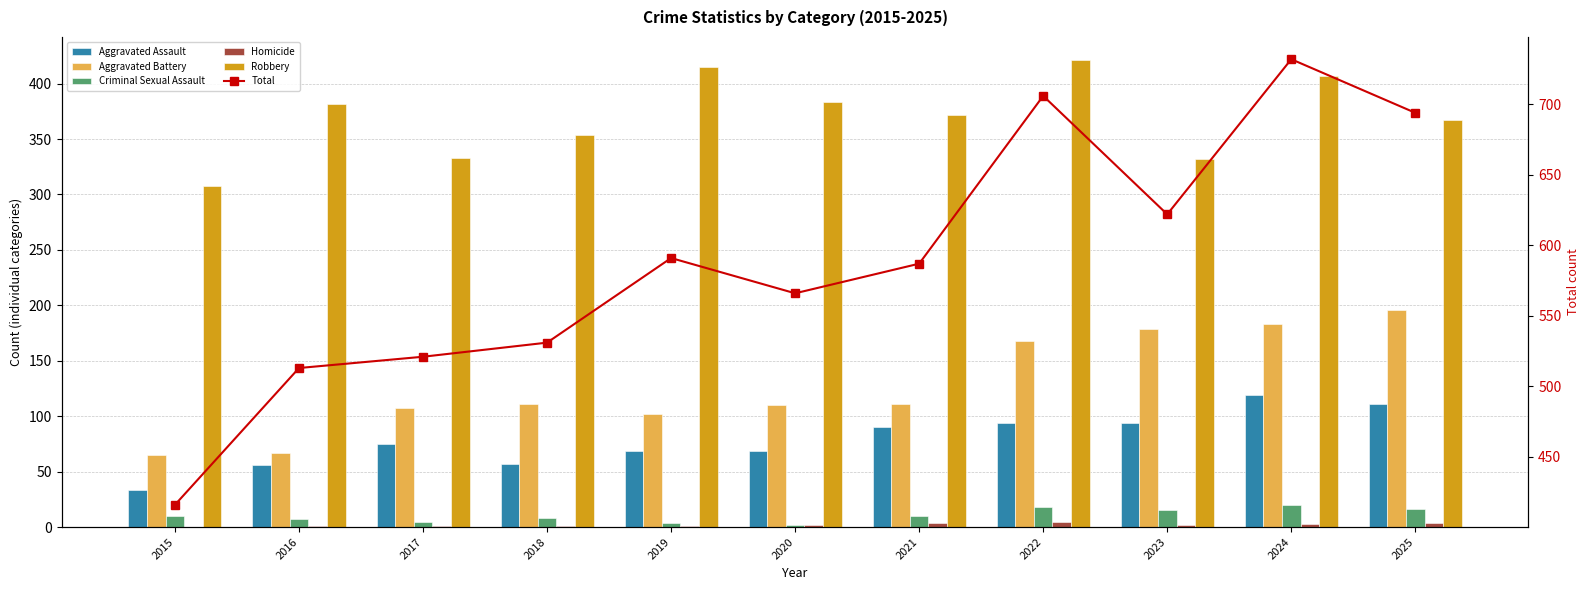

Reading left to right, what are all the values shown in this chart?

Aggravated Assault: 33	56	75	57	69	69	90	94	94	119	111
Aggravated Battery: 65	67	107	111	102	110	111	168	179	183	196
Criminal Sexual Assault: 10	7	5	8	4	2	10	18	15	20	16
Homicide: 0	1	1	1	1	2	4	5	2	3	4
Robbery: 308	382	333	354	415	383	372	421	332	407	367
Total: 416	513	521	531	591	566	587	706	622	732	694